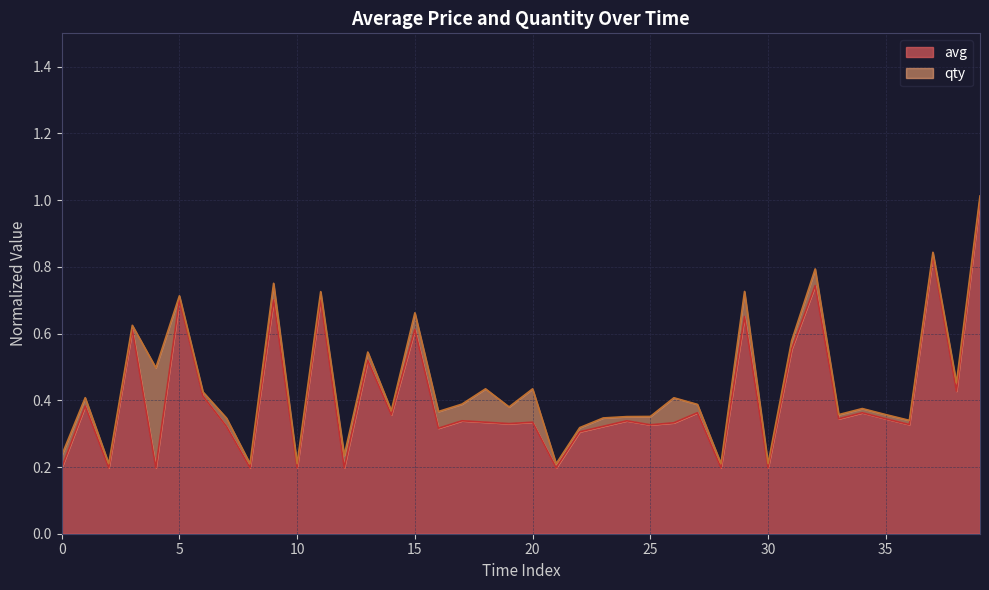

What is the greatest value displayed?

1.0